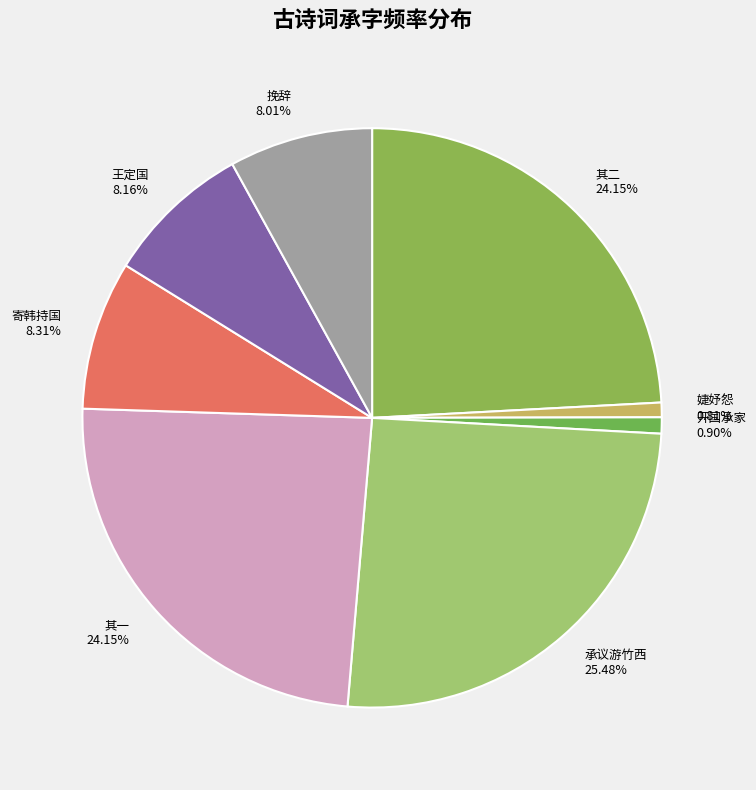

Does 挽辞 account for over 50% of the chart?

No